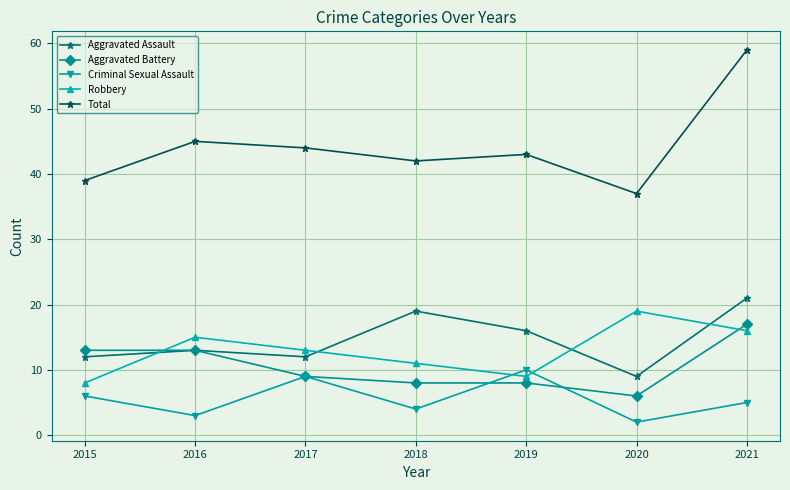

In Robbery, how many points are lower than both neighbors (excluding endpoints)?

1